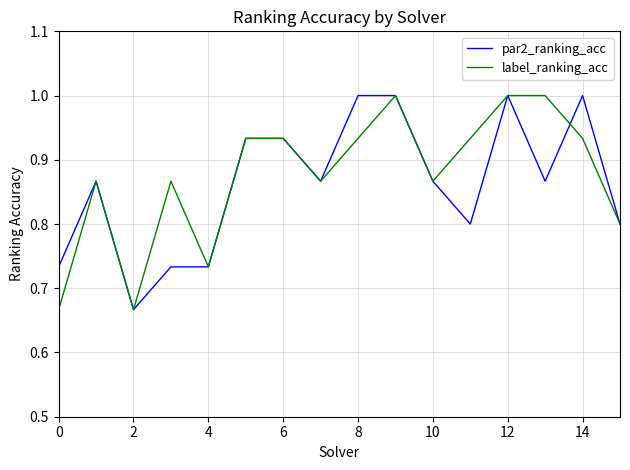

What is the maximum value shown in the chart?

1.0